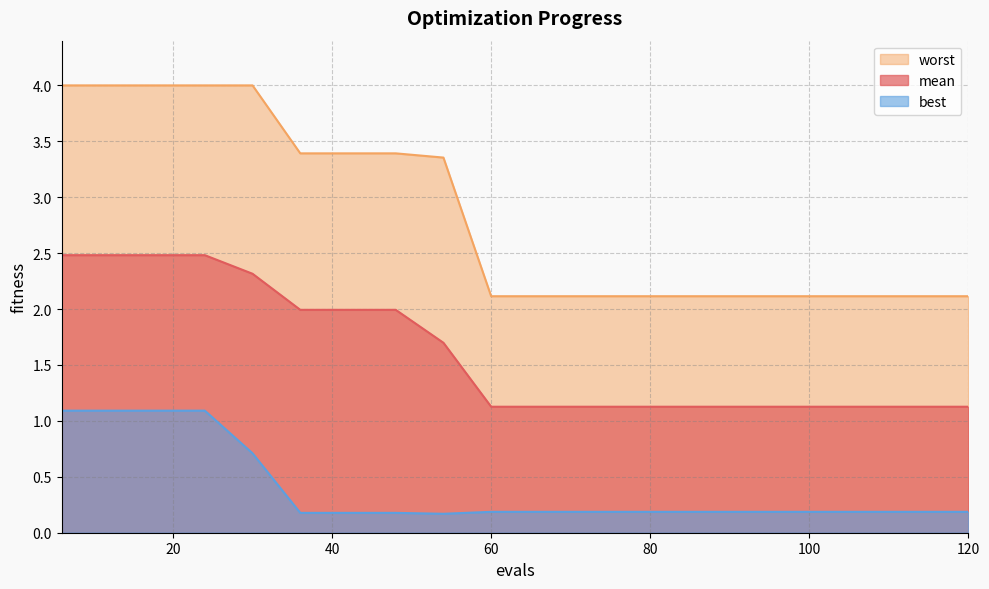

Reading right to left, transcribe all the data shown in this chart.

mean: 1.1	1.1	1.1	1.1	1.1	1.1	1.1	1.1	1.1	1.1	1.1	1.7	2.0	2.0	2.0	2.3	2.5	2.5	2.5	2.5
best: 0.2	0.2	0.2	0.2	0.2	0.2	0.2	0.2	0.2	0.2	0.2	0.2	0.2	0.2	0.2	0.7	1.1	1.1	1.1	1.1
worst: 2.1	2.1	2.1	2.1	2.1	2.1	2.1	2.1	2.1	2.1	2.1	3.4	3.4	3.4	3.4	4.0	4.0	4.0	4.0	4.0